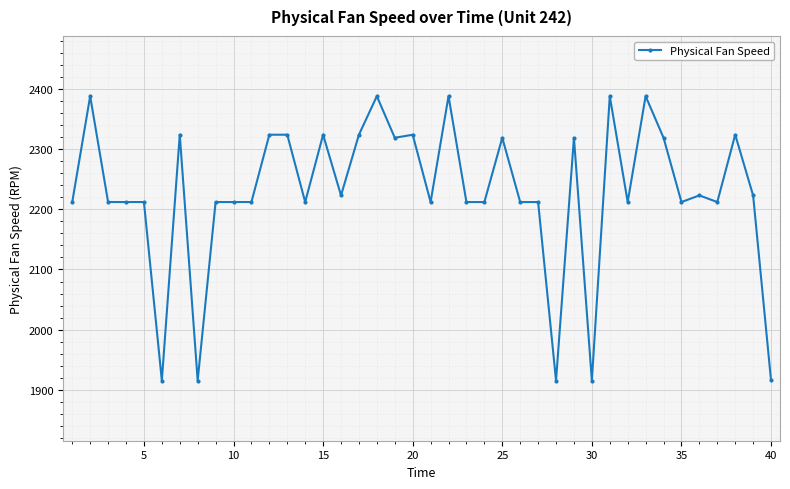

What is the maximum value shown in the chart?

2388.1